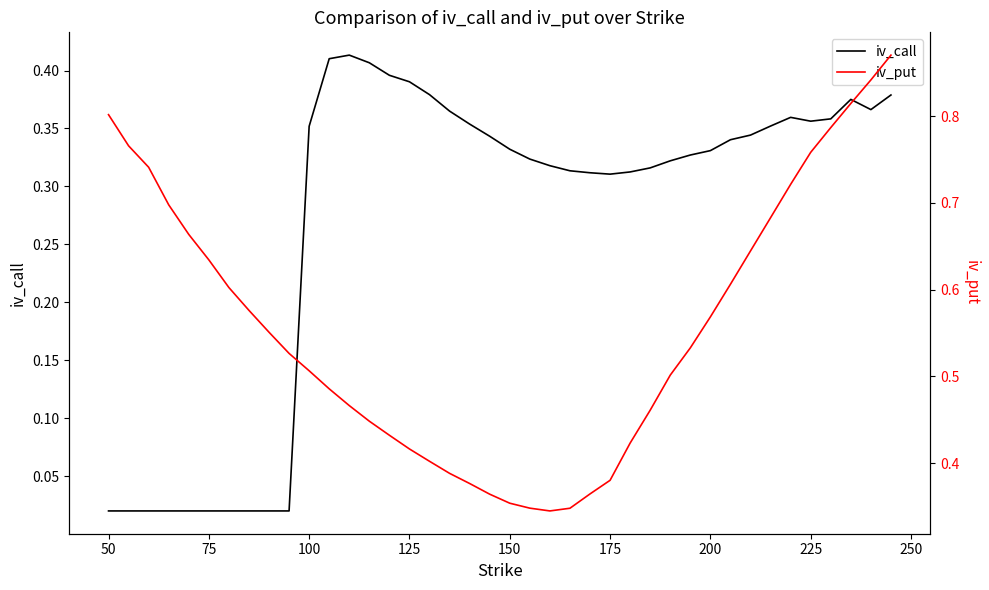

Rank the series at 125 from highest to lowest value.

iv_put, iv_call